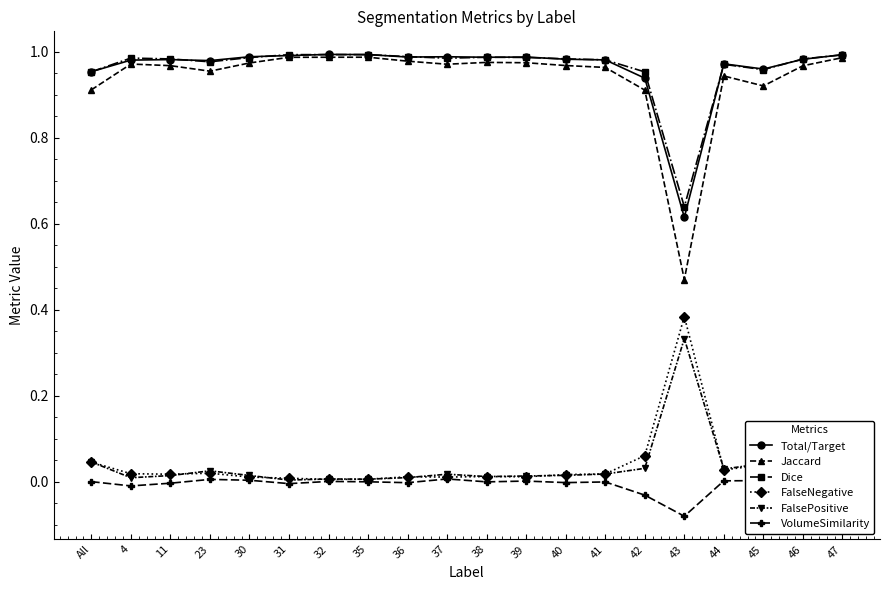

The value of Jaccard at 45 is 0.9. True or false?

True